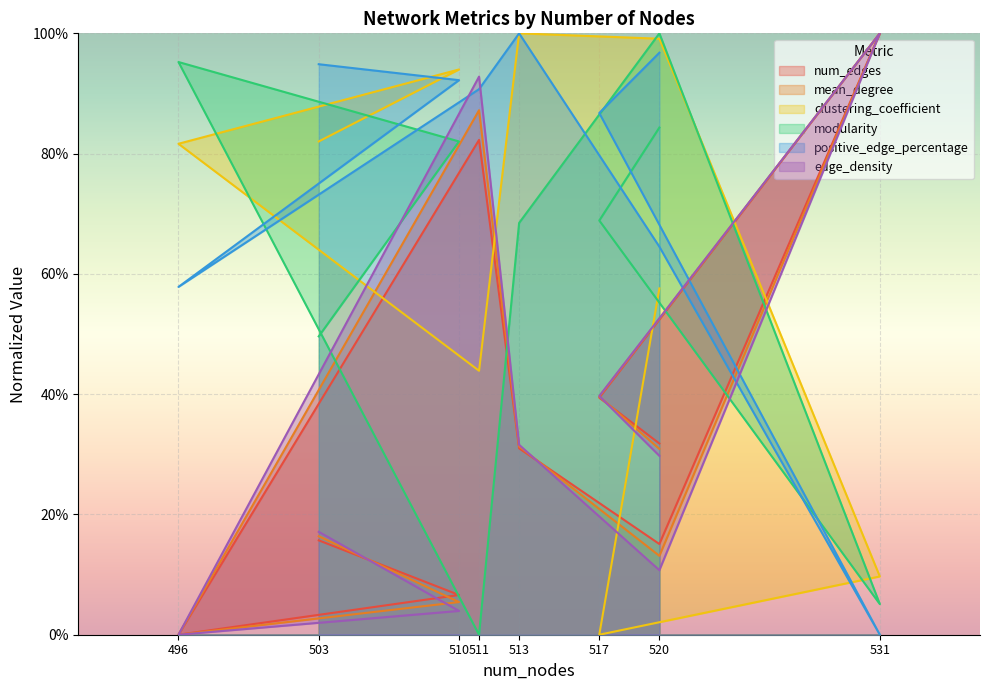

How many categories are shown in the chart?

9